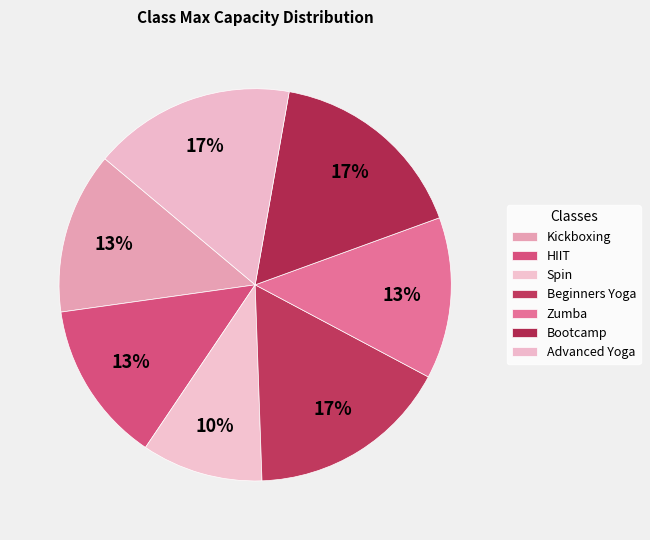

Count the number of slices in the pie.

7